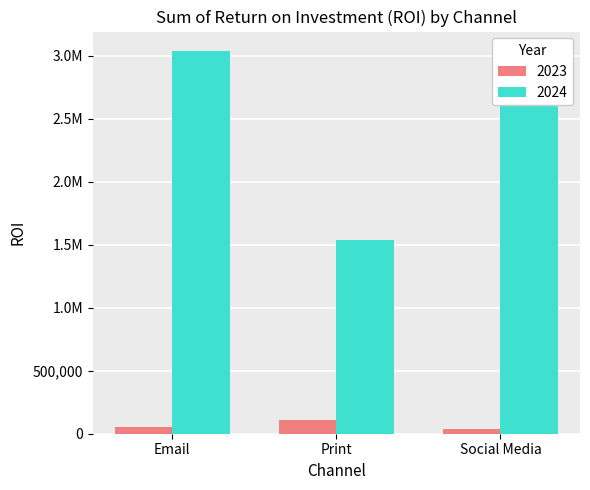

What are all the series names shown in the legend?

2023, 2024